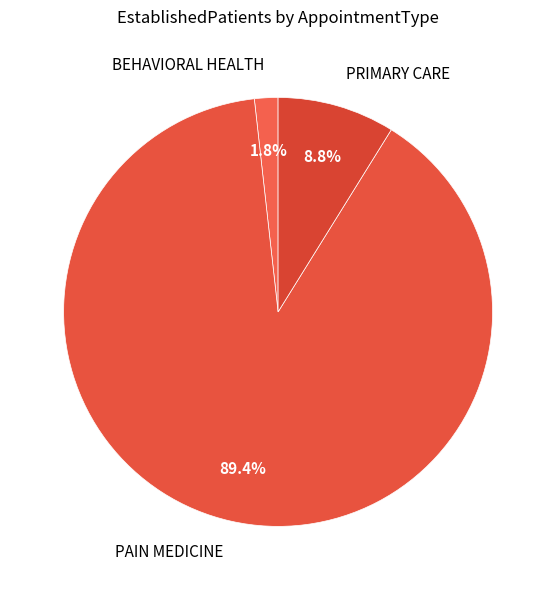

True or false: PAIN MEDICINE accounts for 82% of the total.

False